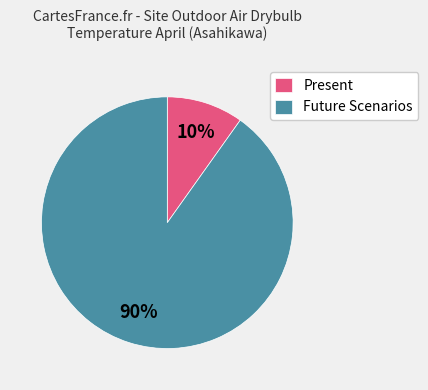

To the nearest percent, what percentage of the pie is Future Scenarios?

90%